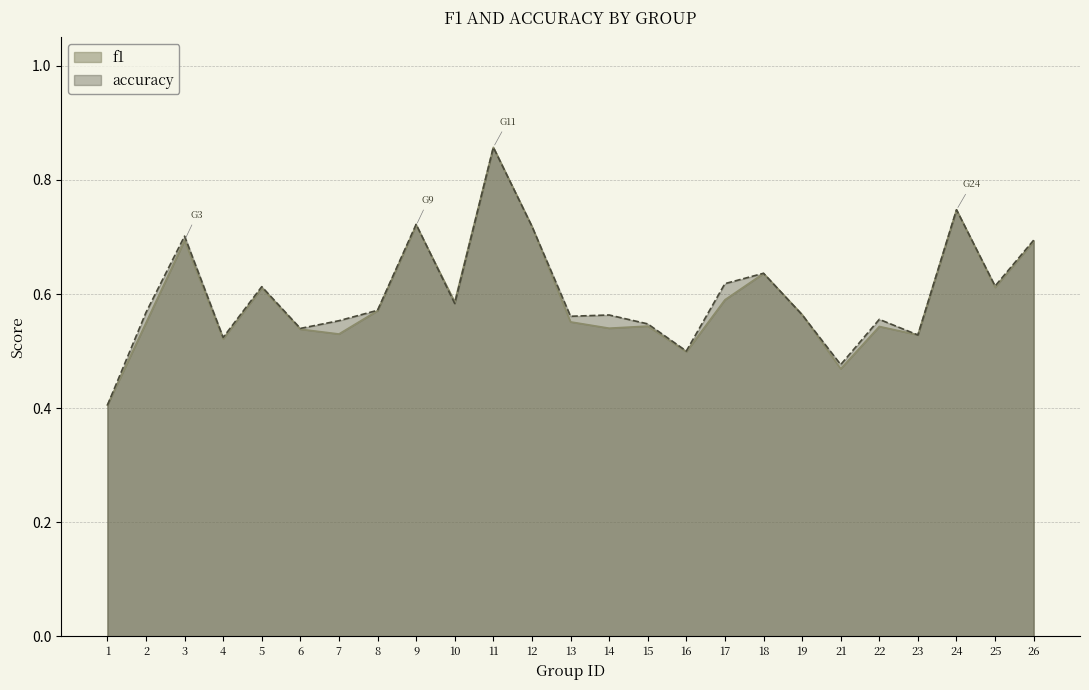

Is it true that f1 equals 0.3 at 26?

False